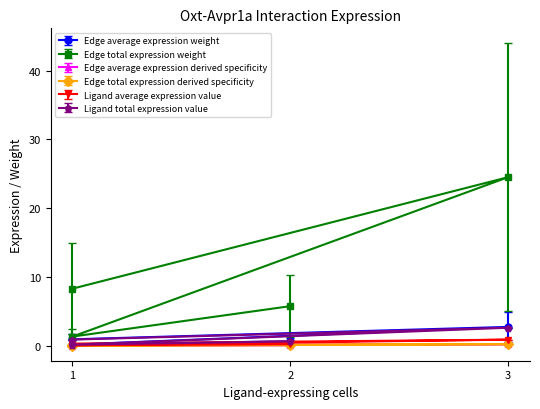

What are all the series names shown in the legend?

Edge average expression weight, Edge total expression weight, Edge average expression derived specificity, Edge total expression derived specificity, Ligand average expression value, Ligand total expression value